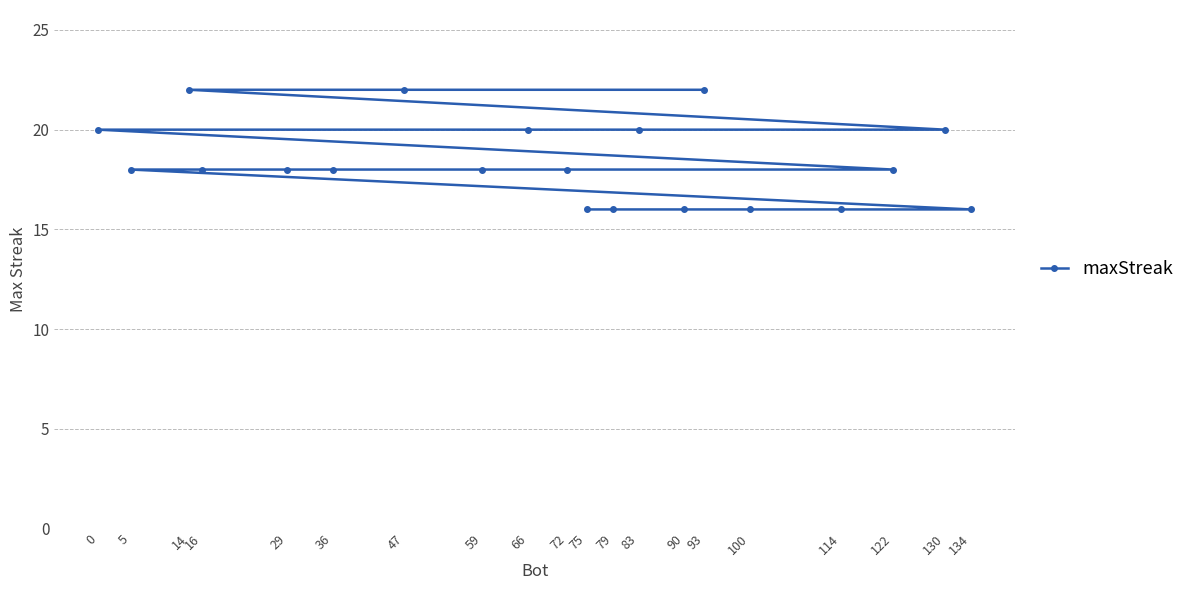

The value at 75 is 3. True or false?

False